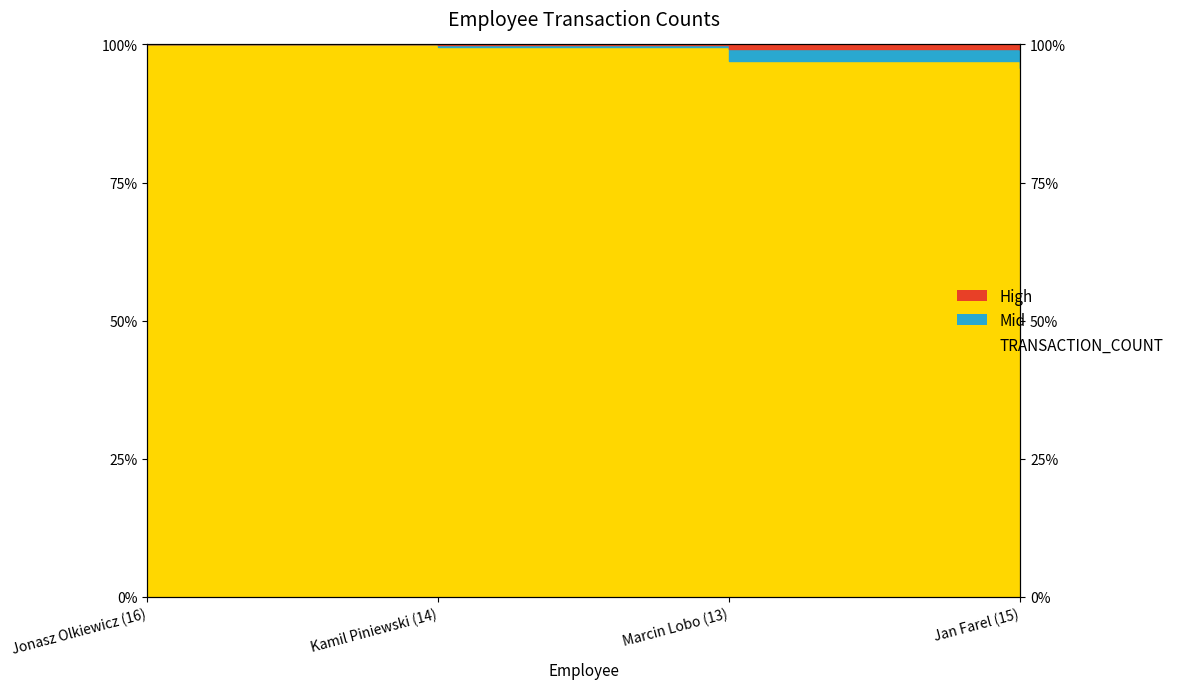

True or false: Asian Layer has a value of 172.0 at Jan Farel (15).

False